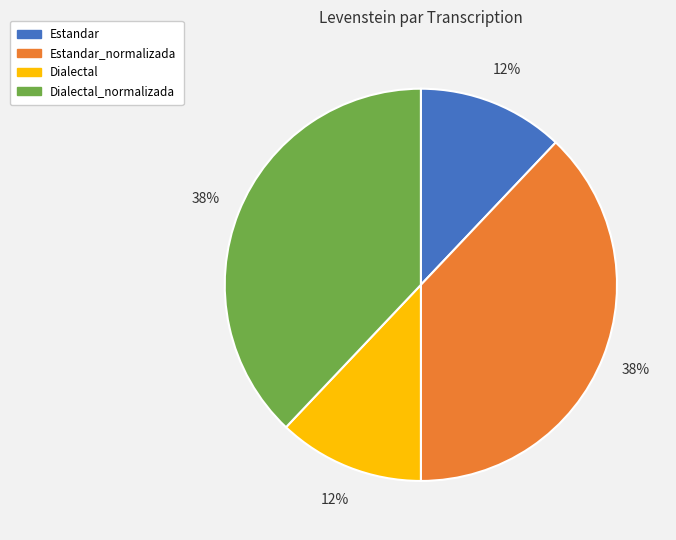

To the nearest percent, what is the difference between the largest and smallest slice percentages?

26%